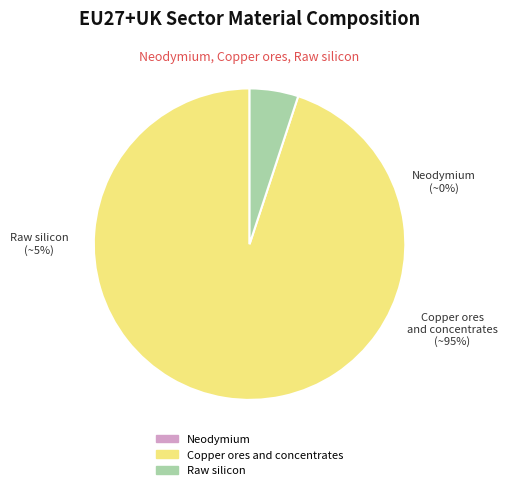

What is the ratio of the value at Copper ores and concentrates to the value at Raw silicon?

18.8